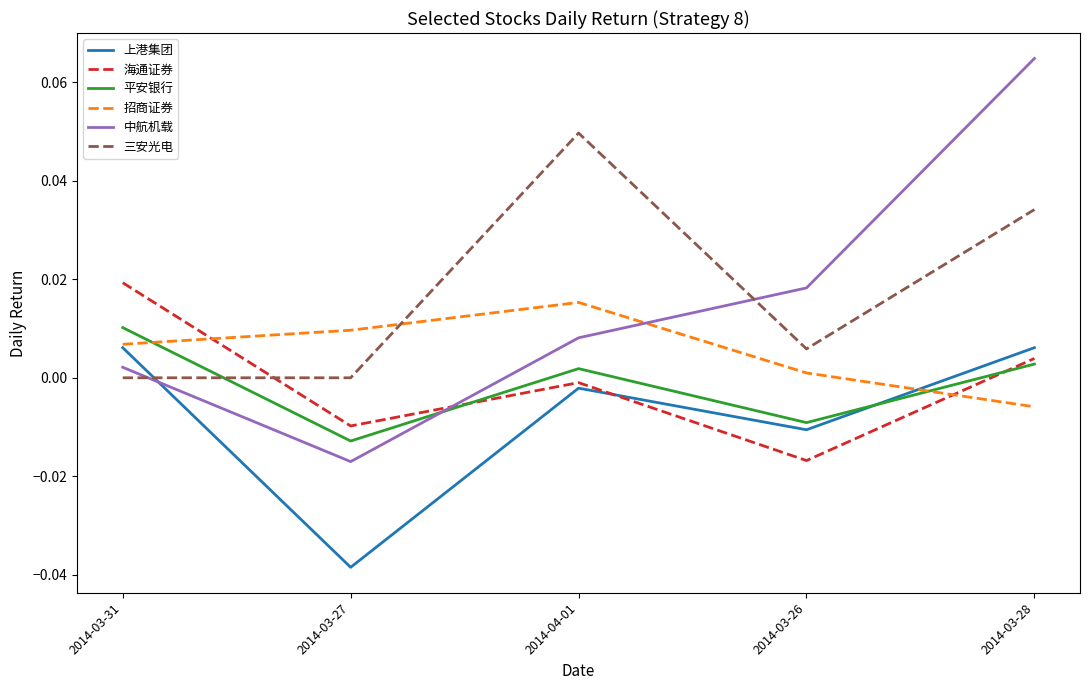

At which label does 海通证券 first exceed 0?

2014-03-31